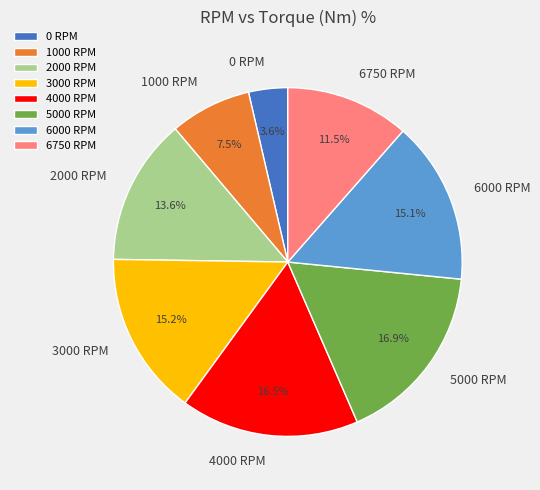

What is the smallest slice in the pie chart?

0 RPM